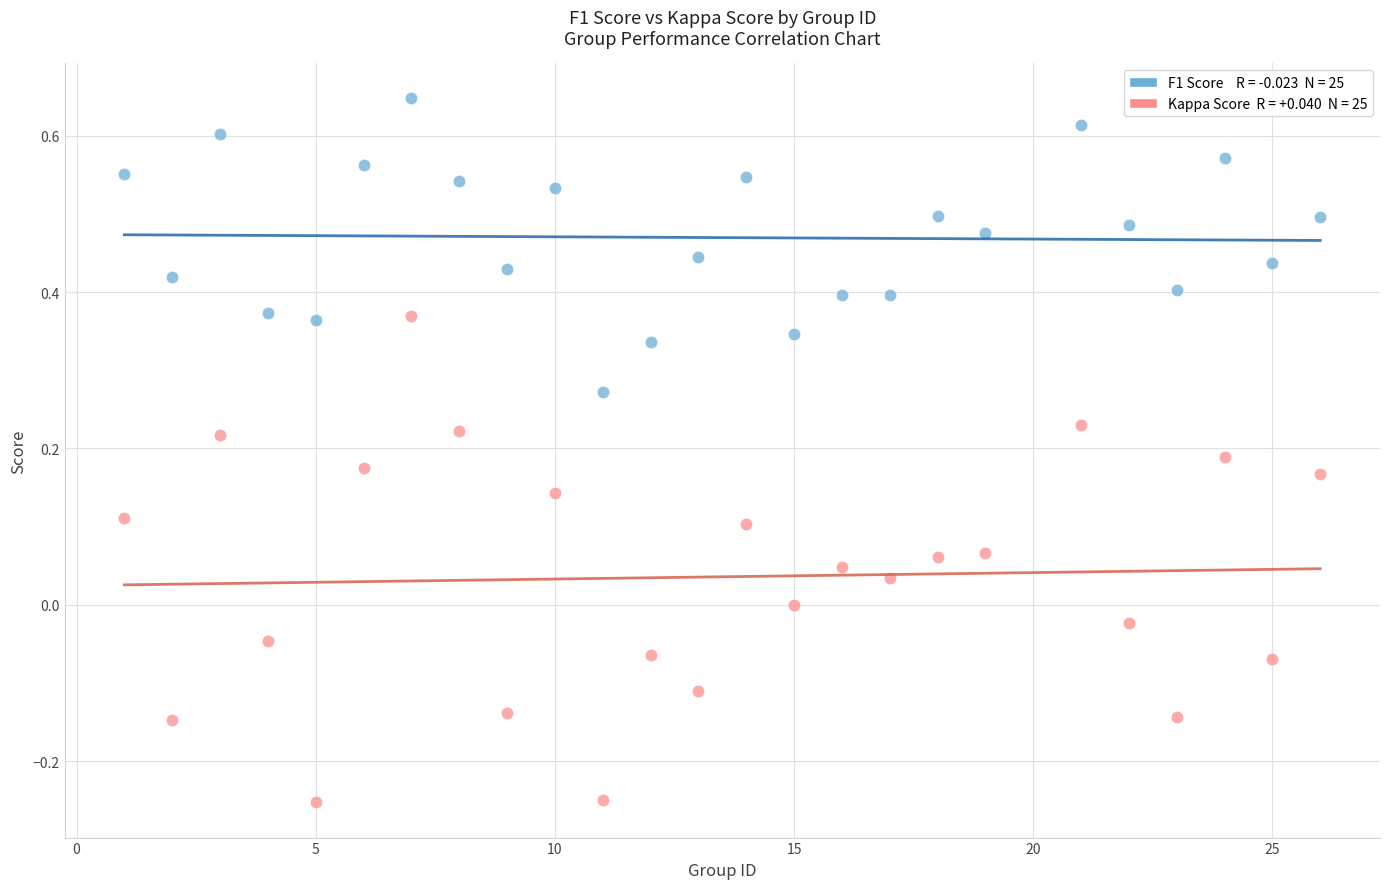

Across all data points, what is the range of X values (max minus min)?

25.0